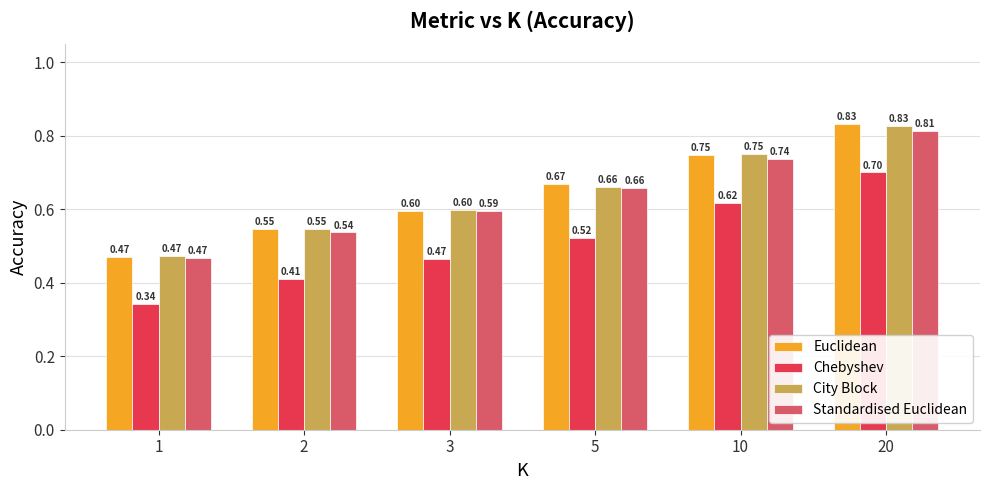

List the labels in order of Chebyshev value, largest first.

20, 10, 5, 3, 2, 1